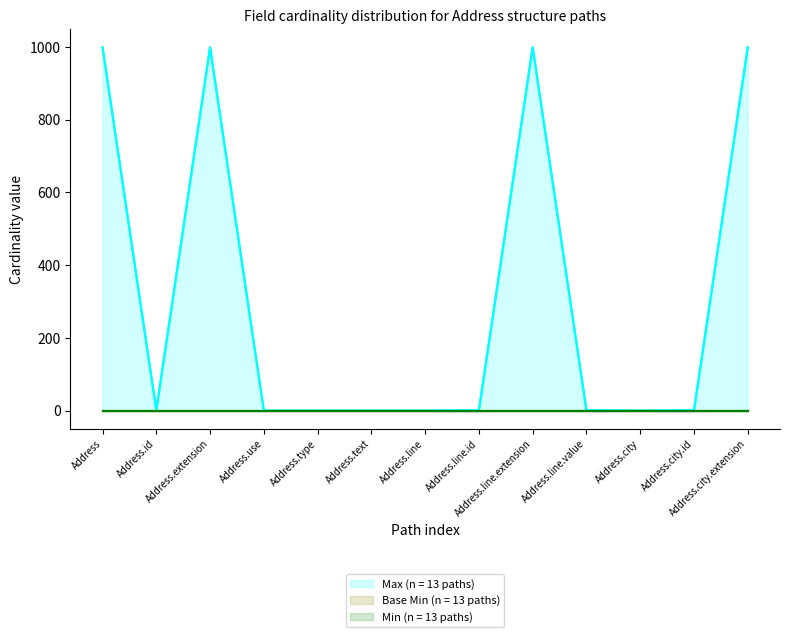

Between Address.line.id and Address.use, which is larger?

Address.line.id